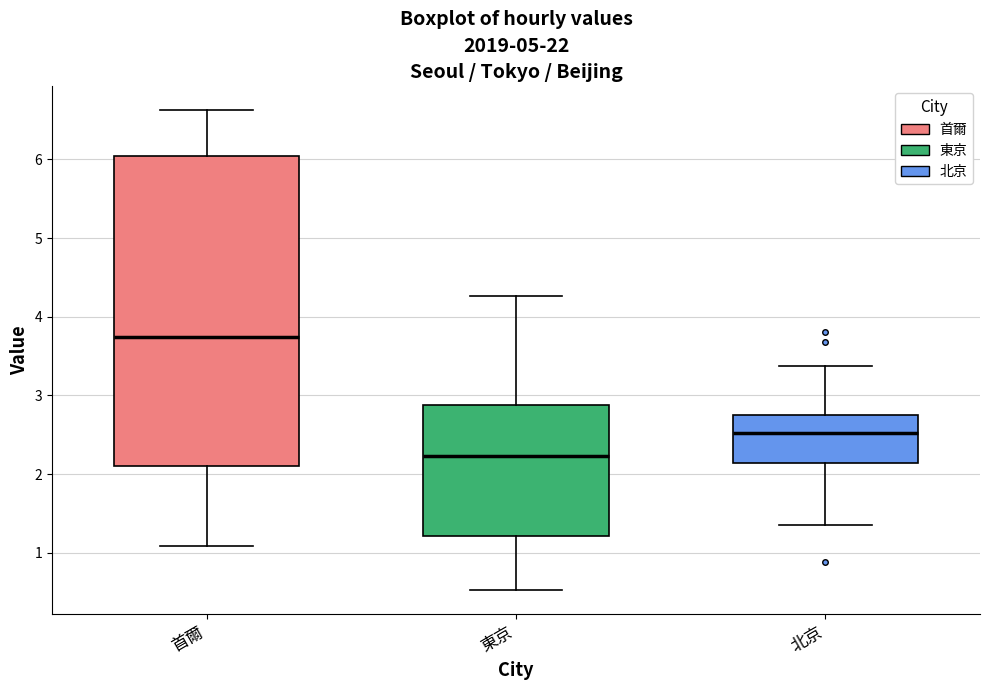

Reading left to right, read every box against the y-axis: the position of its median line, the range the box covers, and the ends of its whiskers. The values are not printed on the chart, so give them approximately, as read against the axis.

首爾: median 3.7, box 2.1 to 6.0, whiskers 1.1 to 6.6
東京: median 2.2, box 1.2 to 2.9, whiskers 0.5 to 4.3
北京: median 2.5, box 2.1 to 2.8, whiskers 1.3 to 3.4